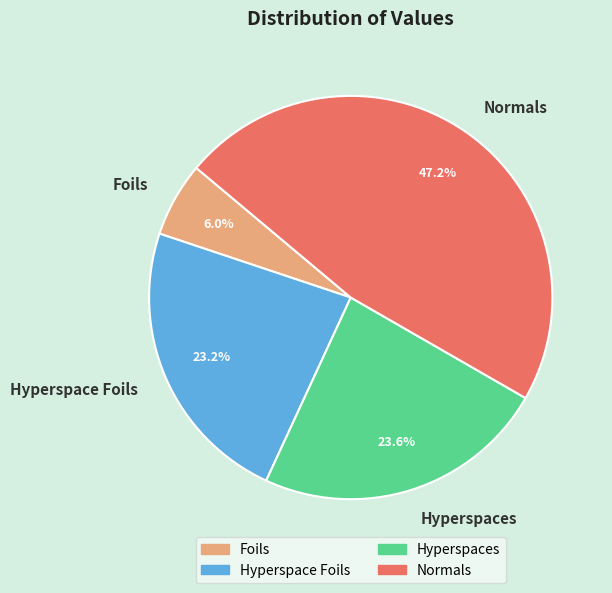

To the nearest percent, what is the average slice percentage?

25%